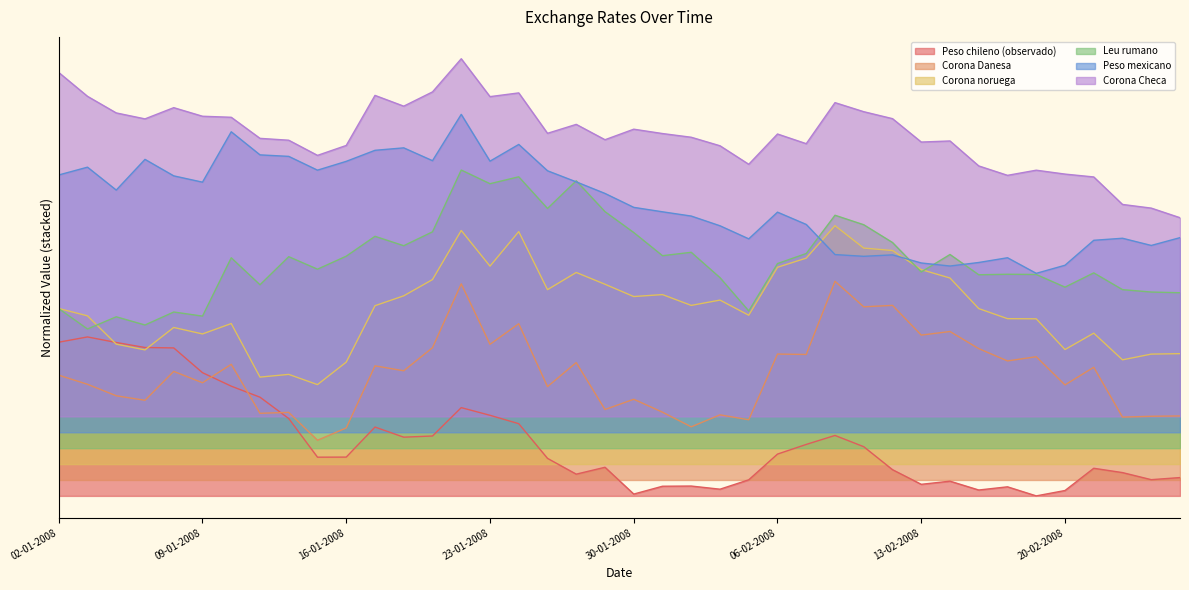

Is the value of Peso mexicano at 18-02-2008 greater than the value of Peso chileno (observado) at 22-01-2008?

Yes